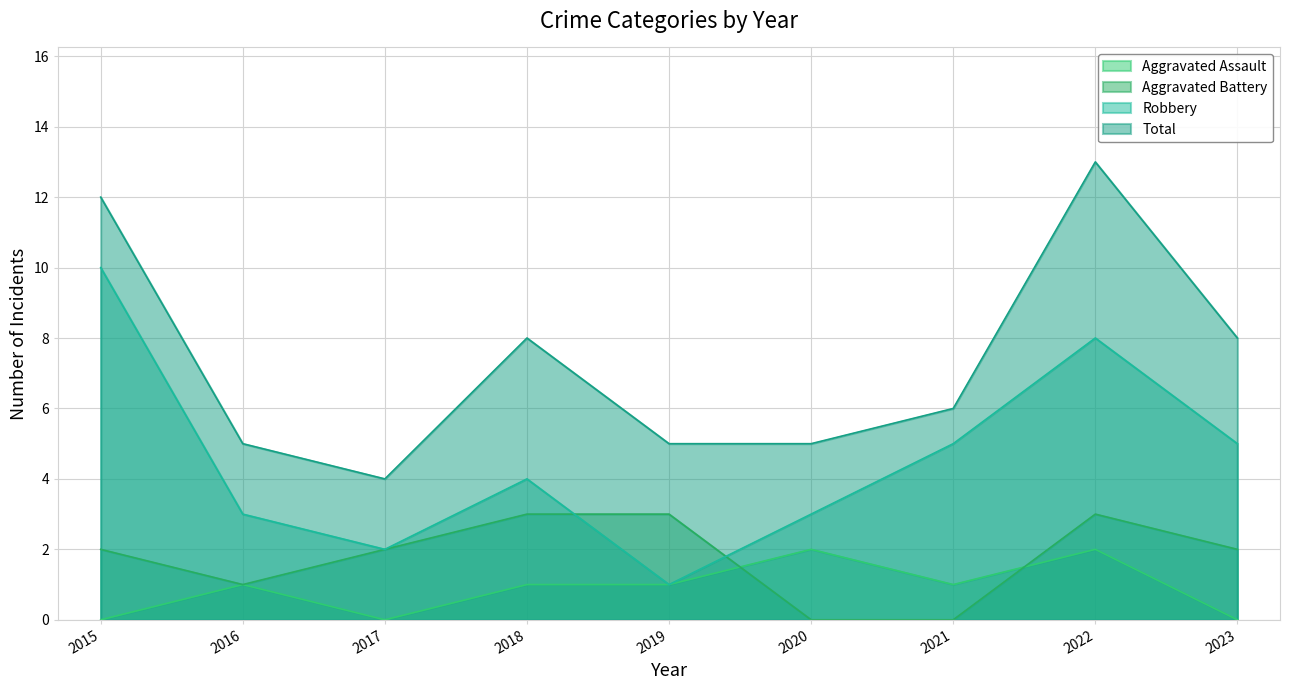

How many distinct data groups are displayed?

4